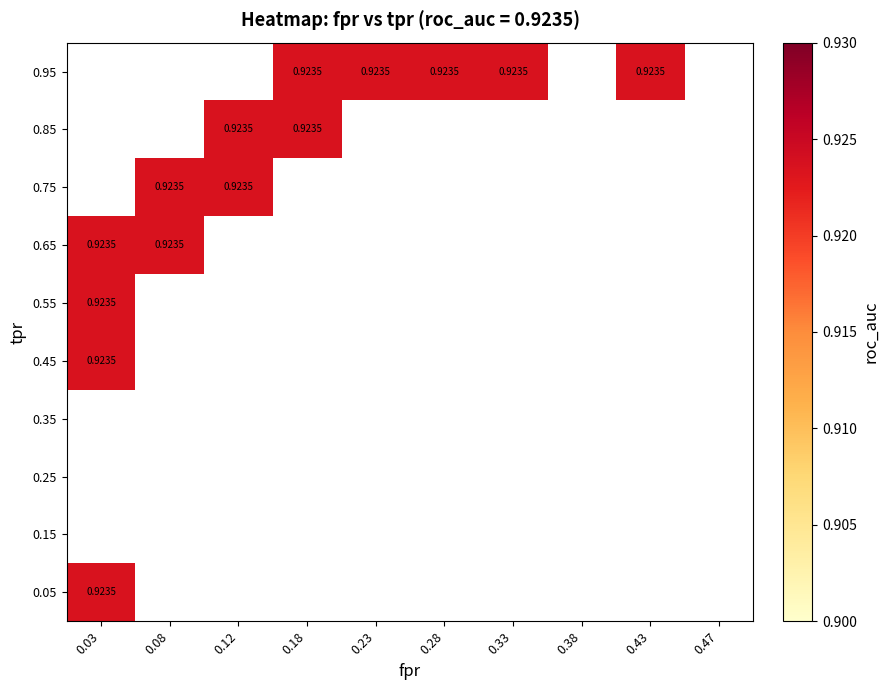

What is the difference between the maximum and minimum values in the tpr series?

1.0